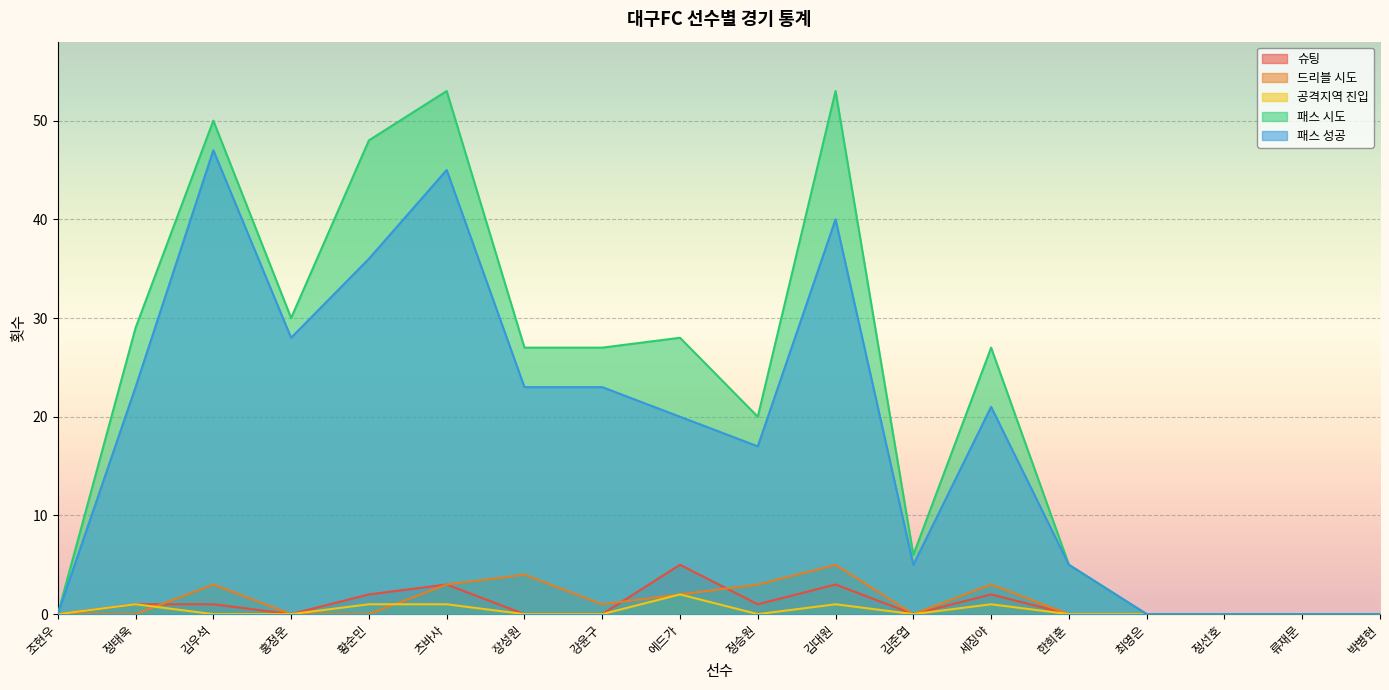

Which series has the largest range (max minus min)?

패스 시도